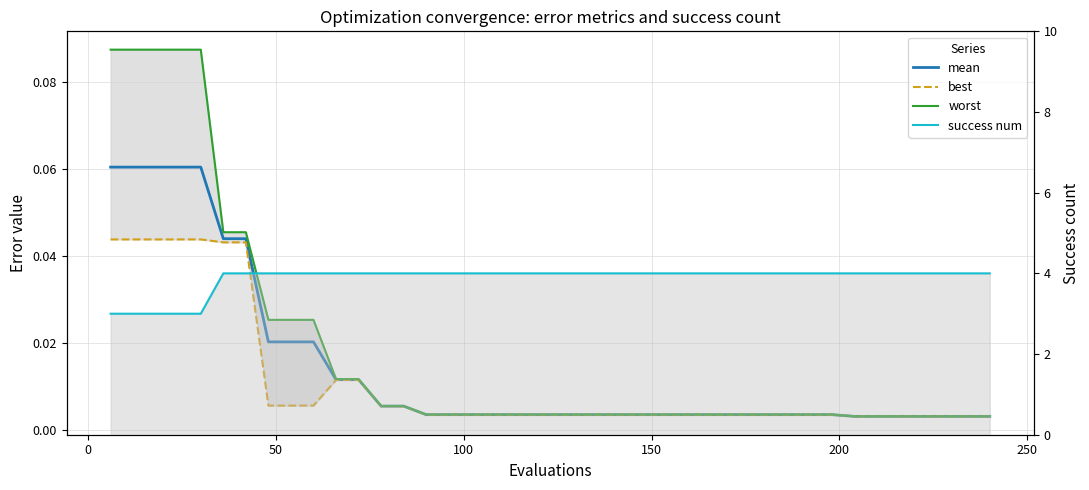

What is the maximum value shown in the chart?

4.0